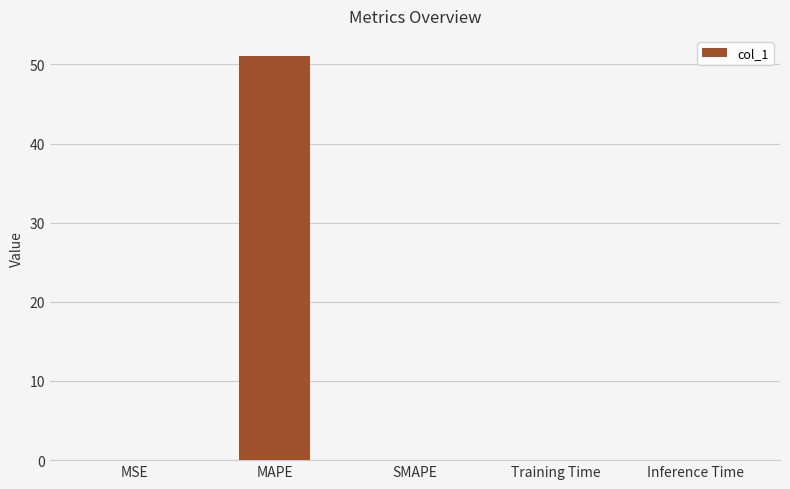

The chart shows a value of 0.0 at SMAPE. True or false?

True